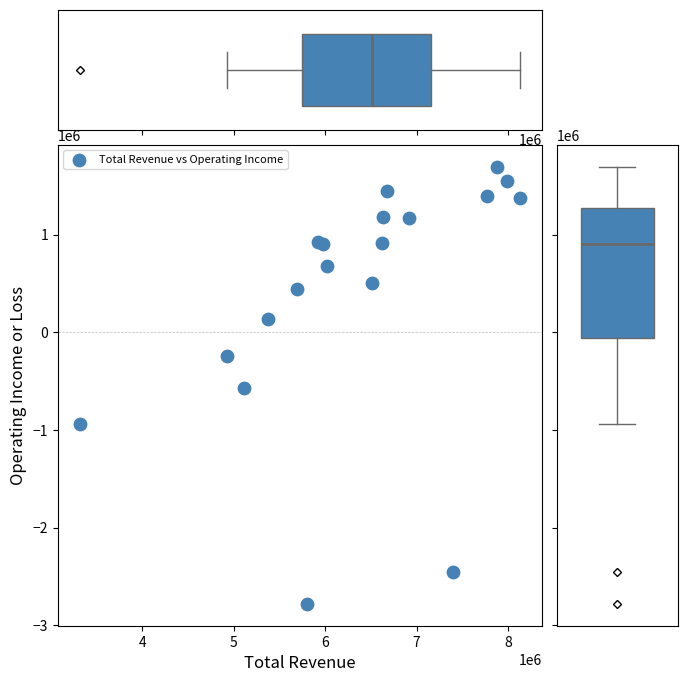

What is the range of Y values (max minus min)?

4474600